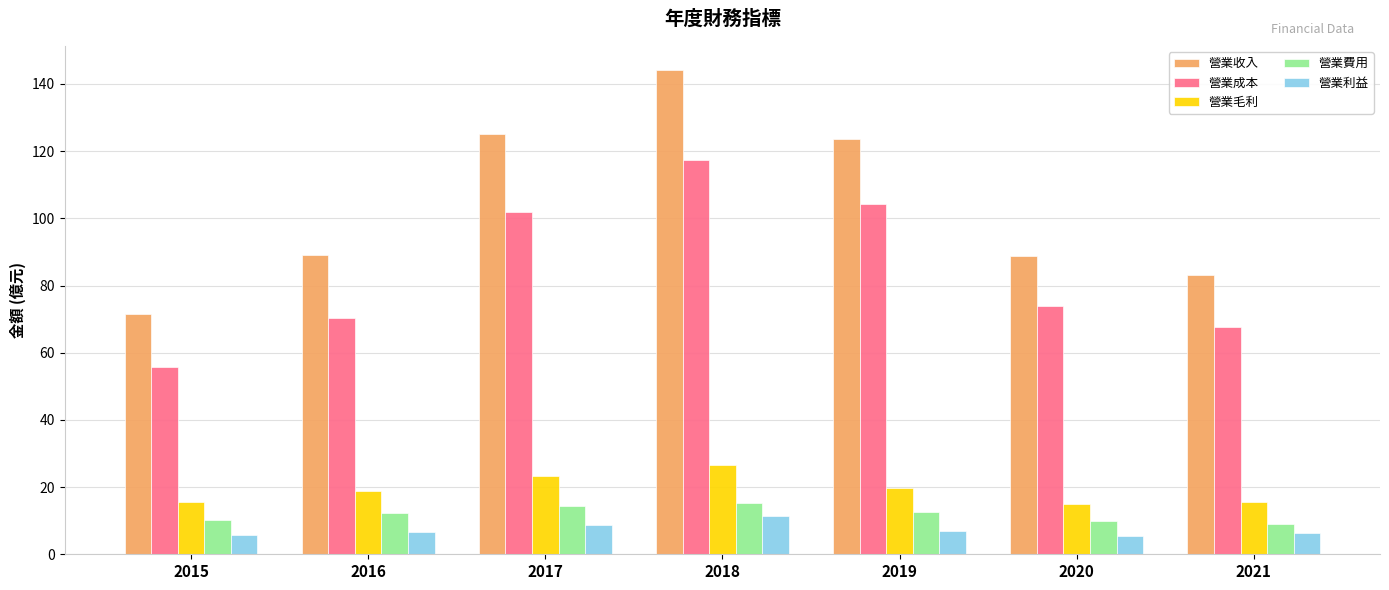

At how many categories does at least one series exceed 92?

3